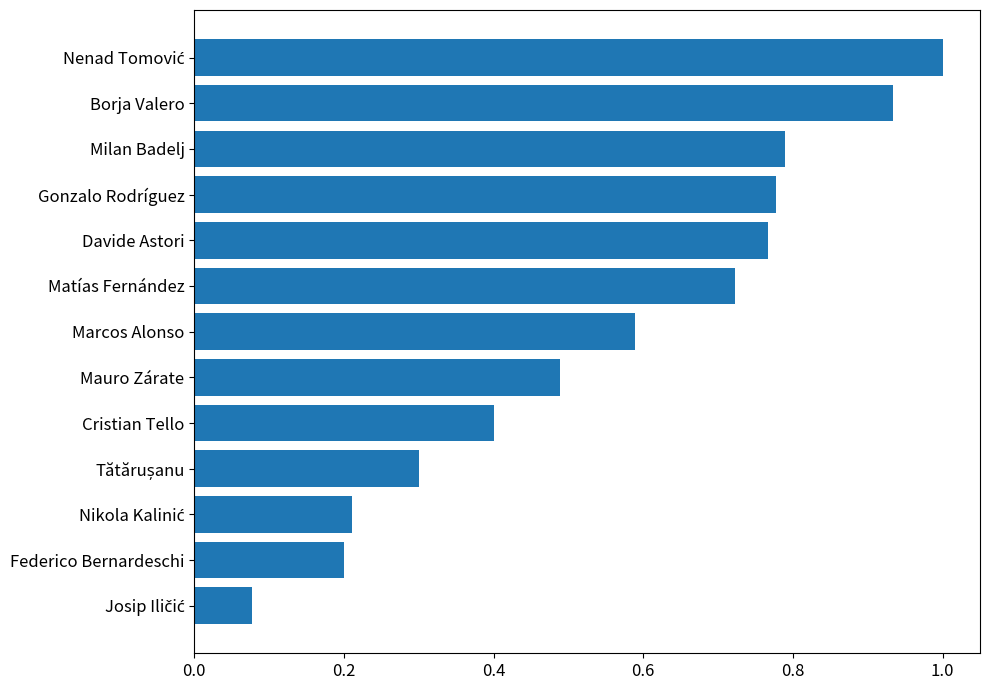

Which has a higher value, Borja Valero or Matías Fernández?

Borja Valero